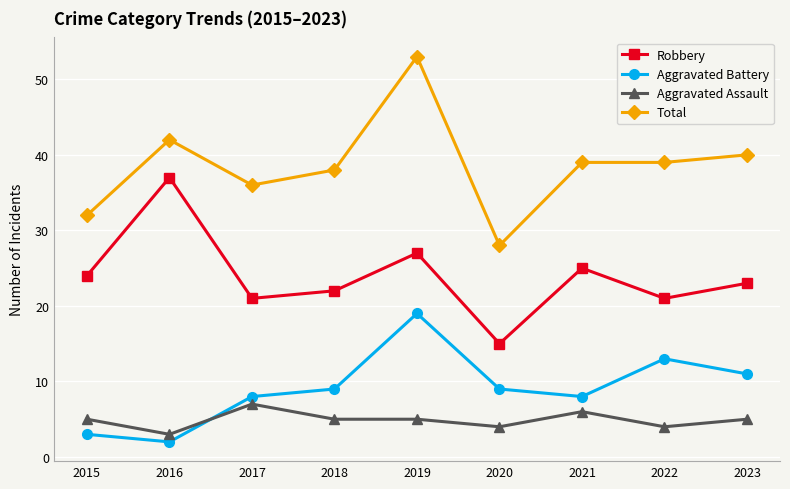

What is the value of the Total point at the 8th from the left?

39